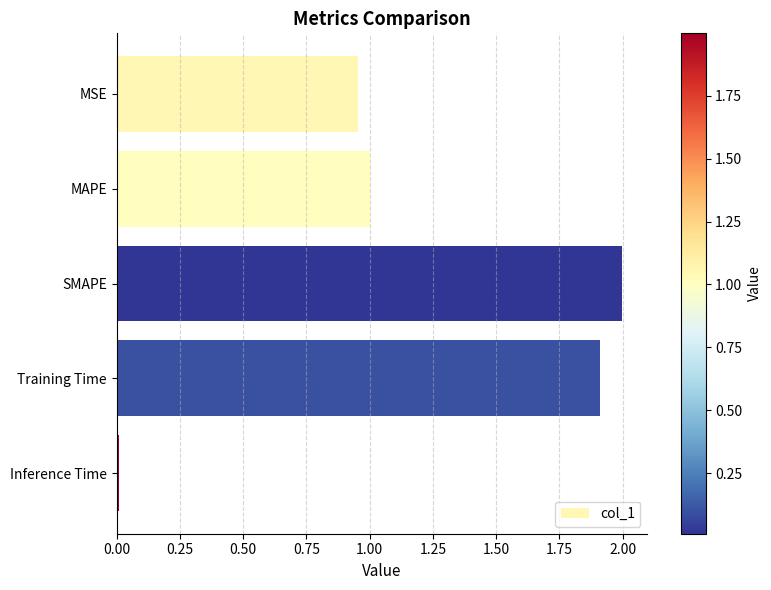

What is the value of the 4th bar from the top?

1.9